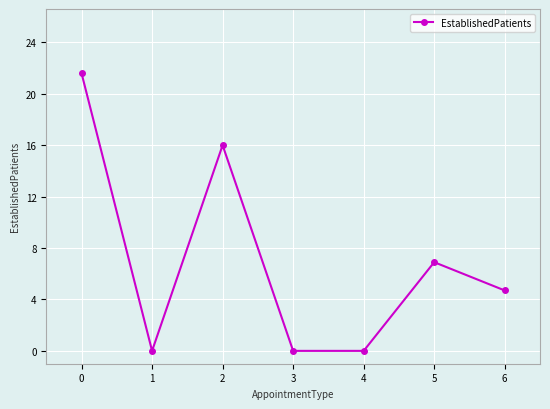

What is the maximum value shown in the chart?

21.6